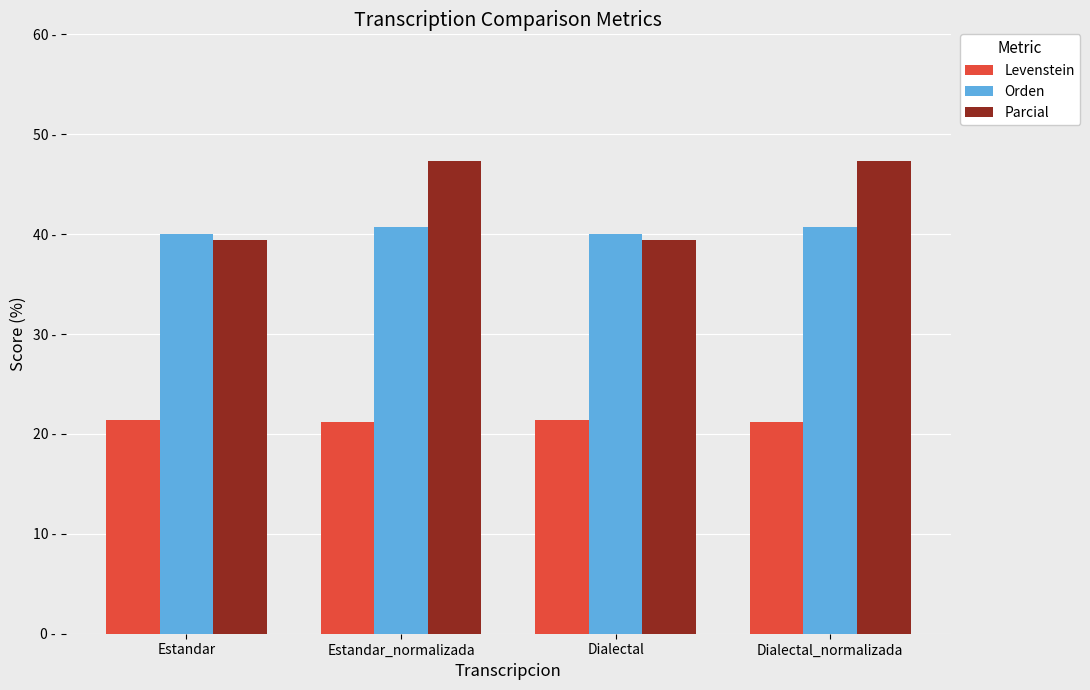

Rank the series at Dialectal from highest to lowest value.

Orden, Parcial, Levenstein